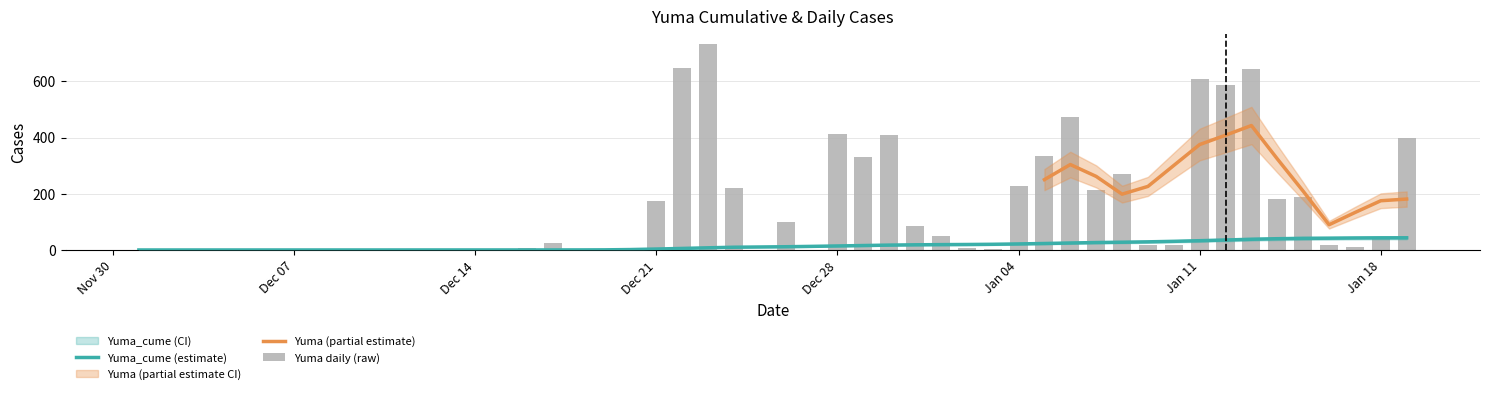

How many data points in Yuma are above 85?

19